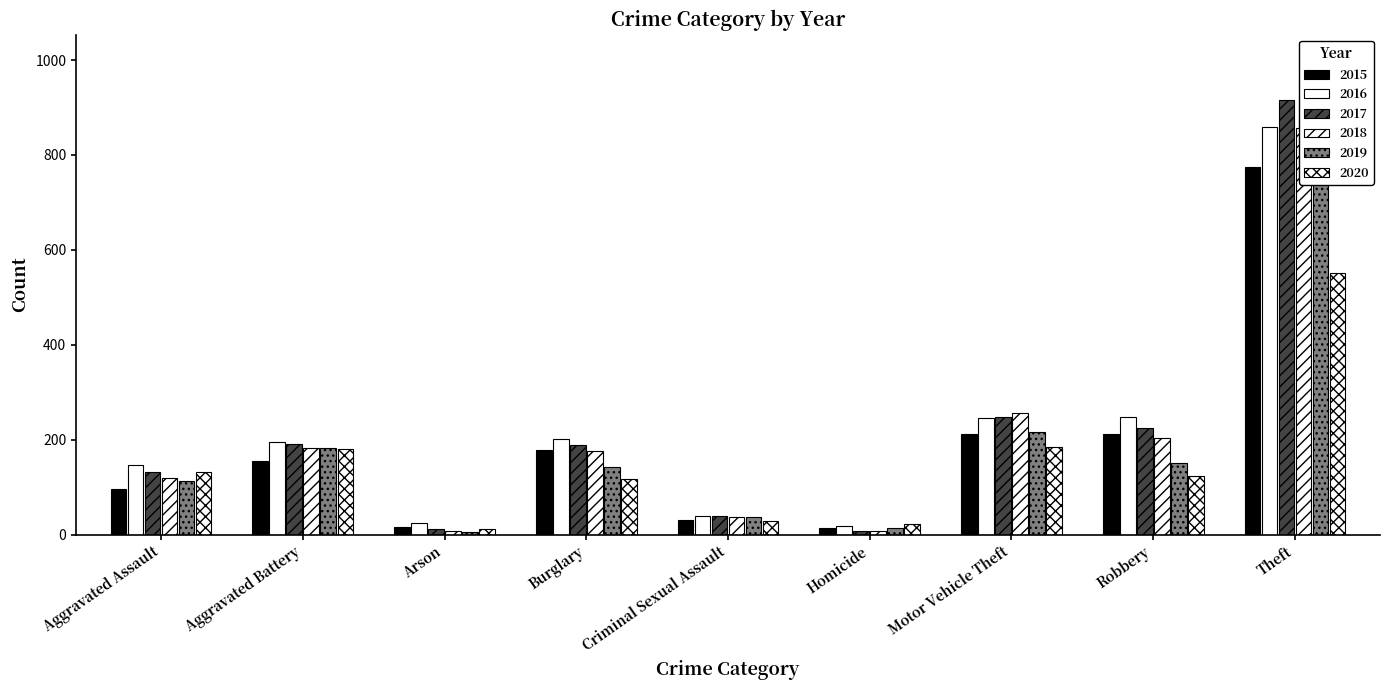

Which series has the largest total across all categories?

2016